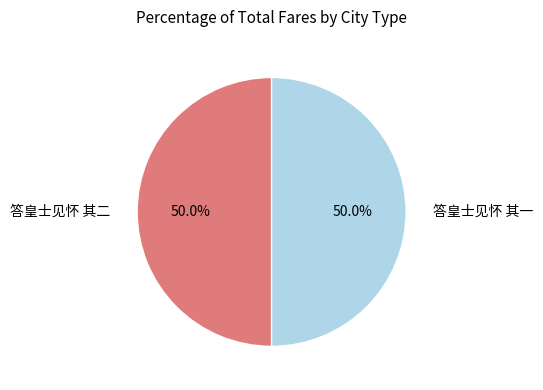

To the nearest percent, what percentage of the pie is 答皇士见怀 其二?

50%